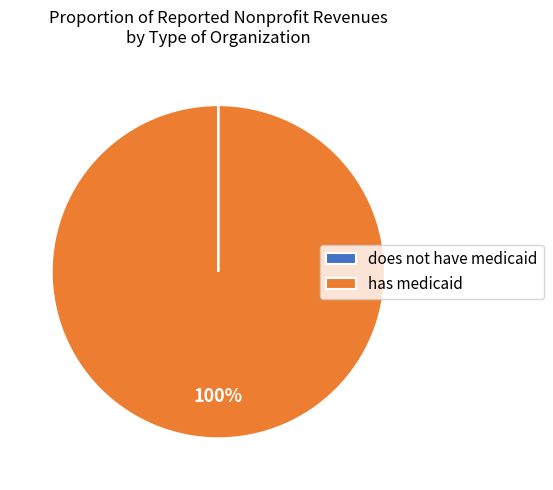

To the nearest percent, what is the difference between the largest and smallest slice percentages?

100%